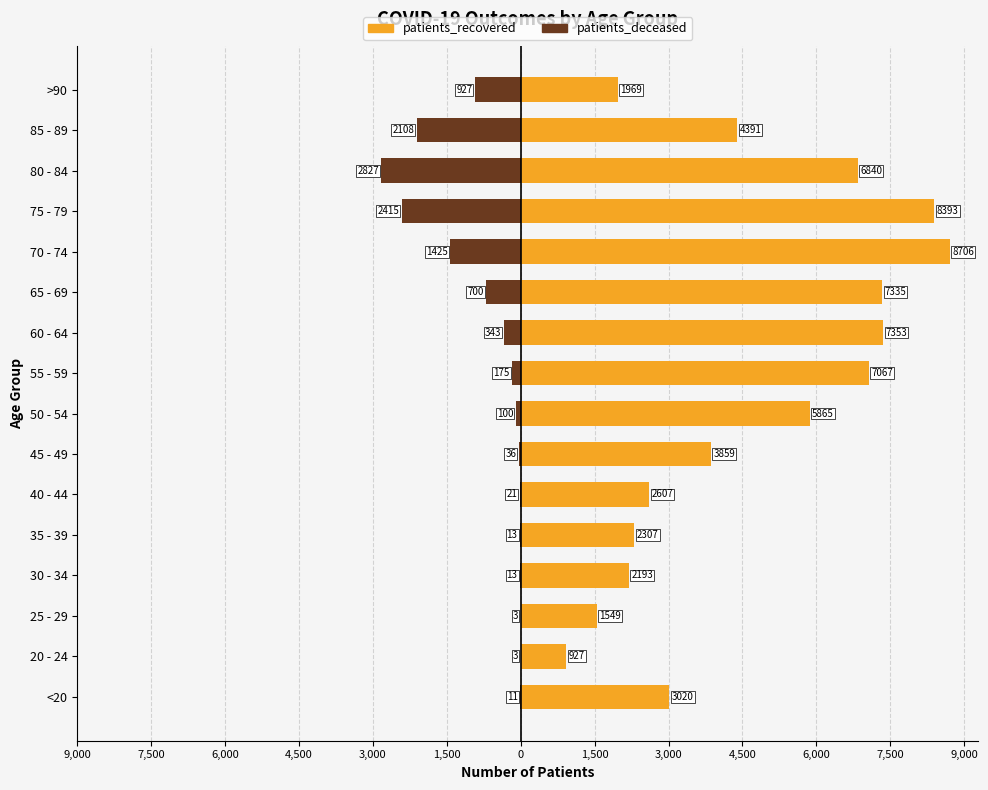

What is the value of the patients_recovered bar at the 1st from the left?

3020